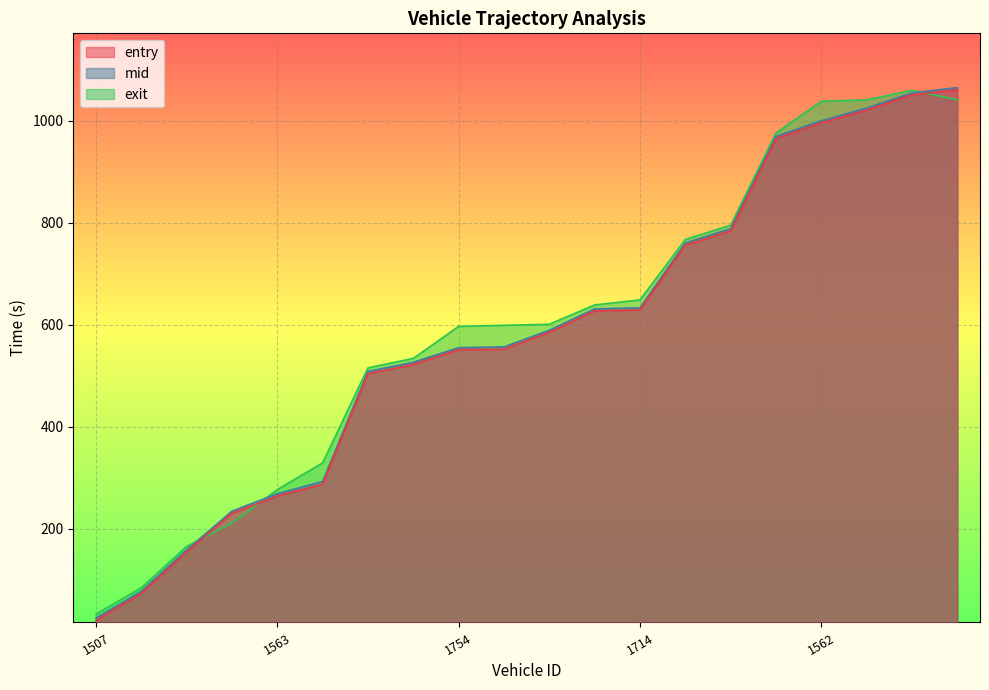

Where do exit and mid first cross each other?

1667 and 1517